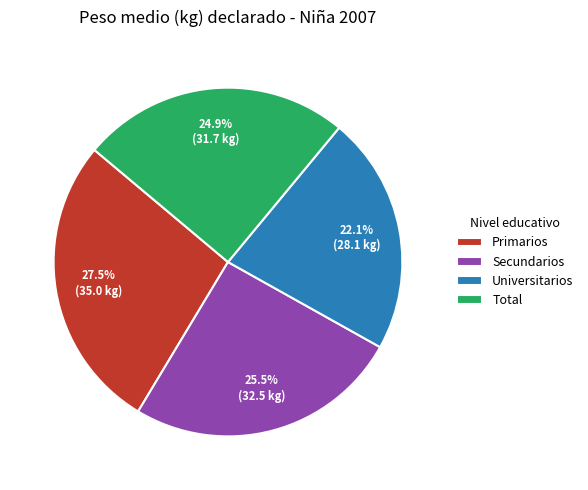

Which category has the smallest portion of the pie?

Universitarios